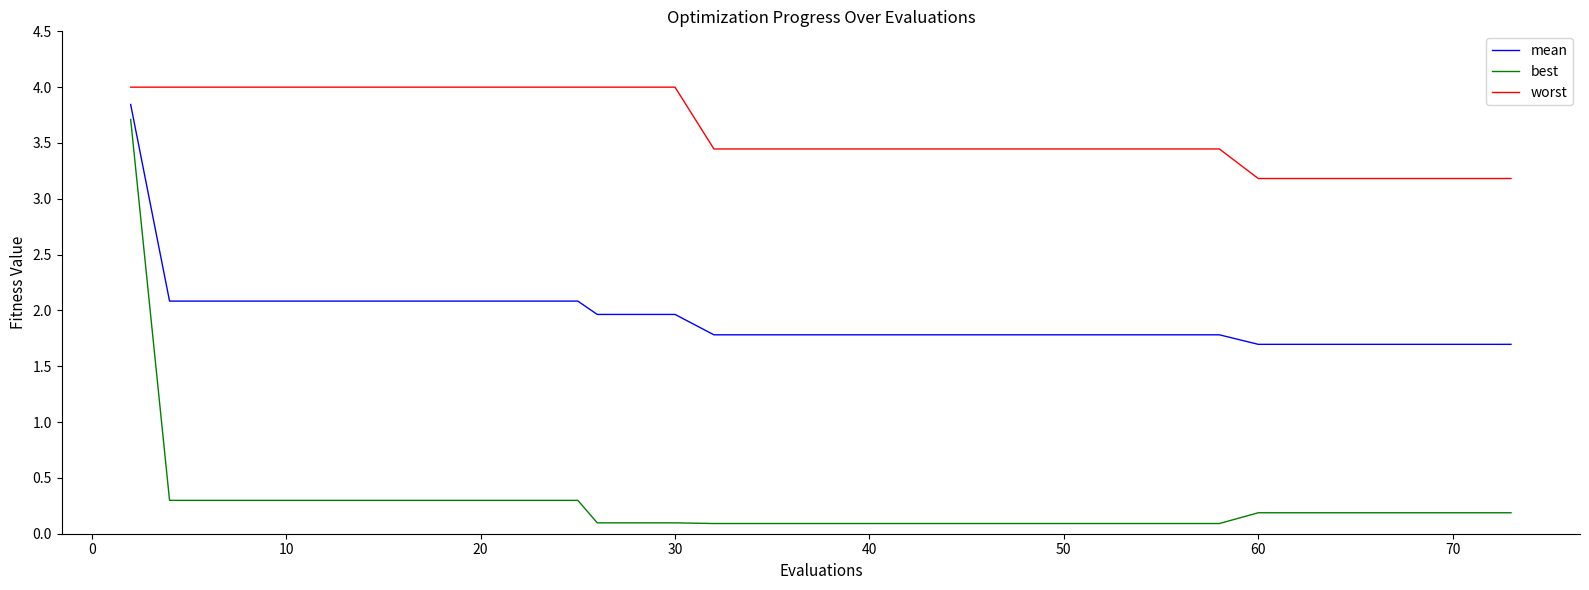

True or false: worst and best cross at least once.

False